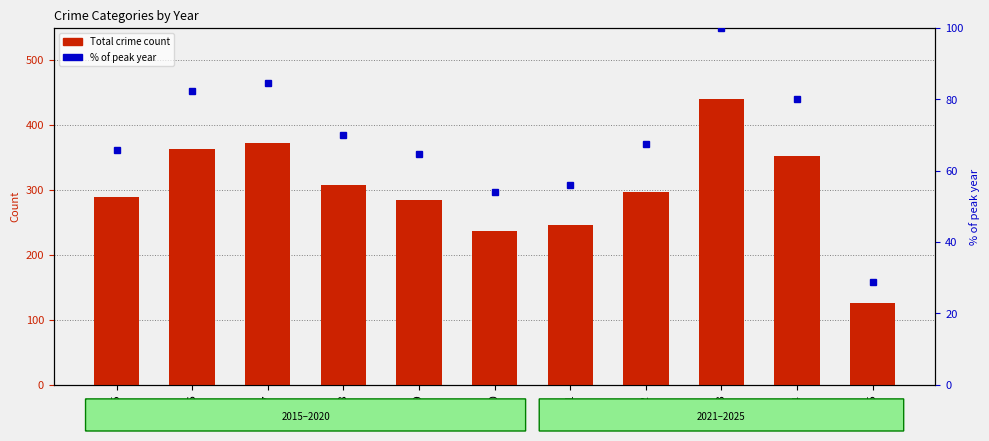

At how many categories does at least one series exceed 188?

10